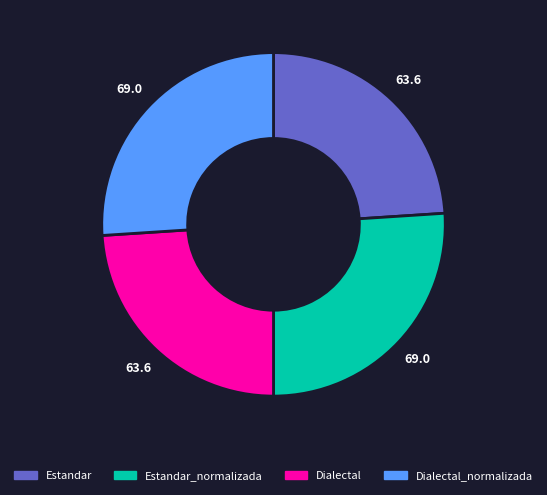

What is the ratio of the value at Dialectal_normalizada to the value at Estandar?

1.1